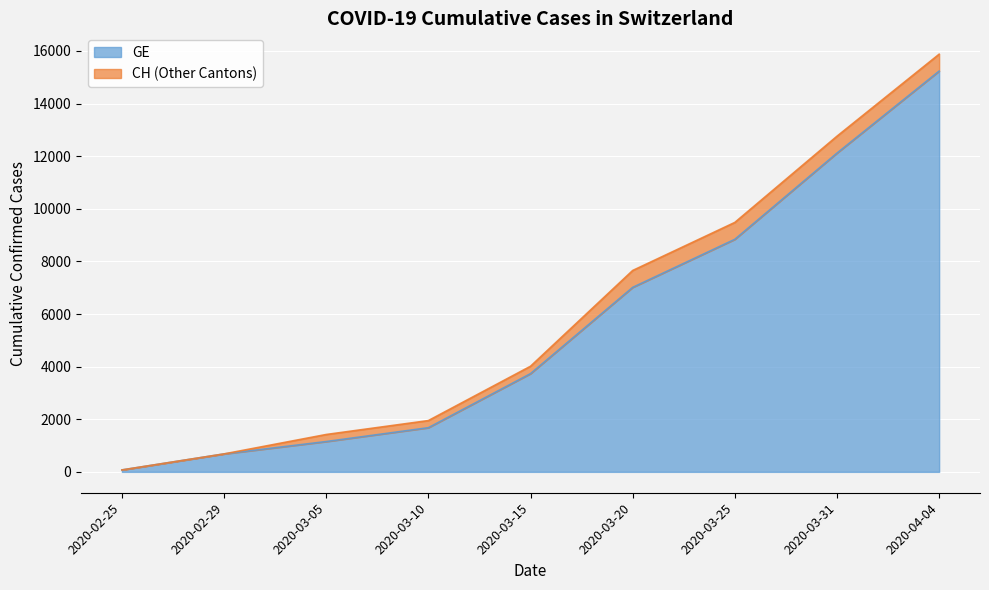

Rank the categories by GE value from lowest to highest.

2020-02-25, 2020-02-29, 2020-03-05, 2020-03-10, 2020-03-15, 2020-03-20, 2020-03-25, 2020-03-31, 2020-04-04